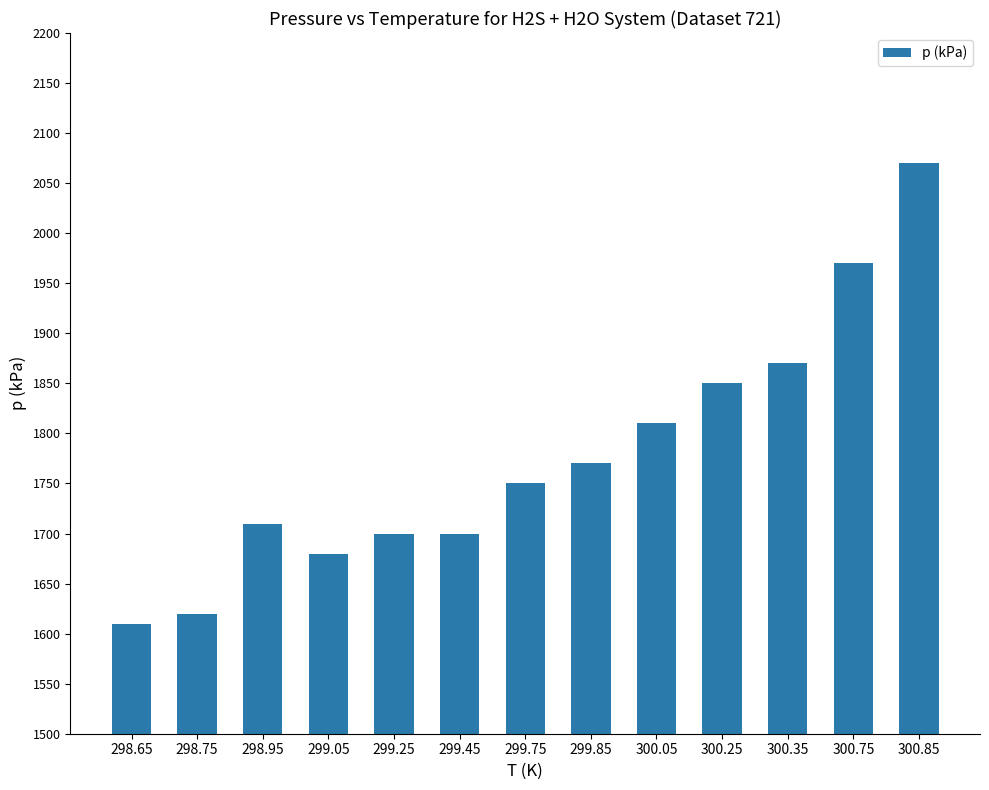

Reading left to right, transcribe all the data shown in this chart.

298.65=1610	298.75=1620	298.95=1710	299.05=1680	299.25=1700	299.45=1700	299.75=1750	299.85=1770	300.05=1810	300.25=1850	300.35=1870	300.75=1970	300.85=2070